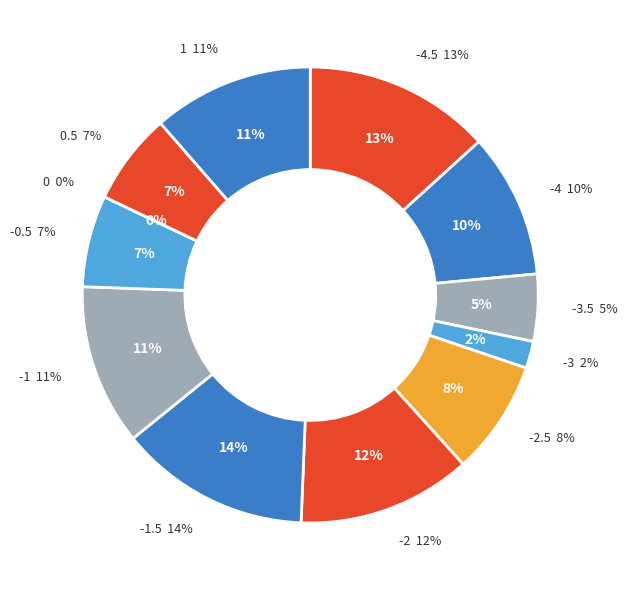

What percentage is the -0.5 slice, to the nearest percent?

7%